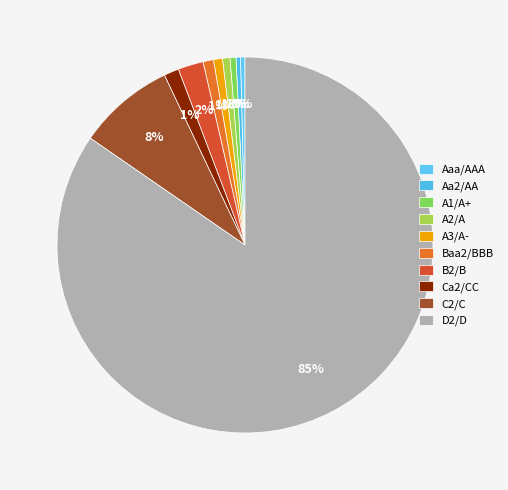

What is the largest slice in the pie chart?

D2/D